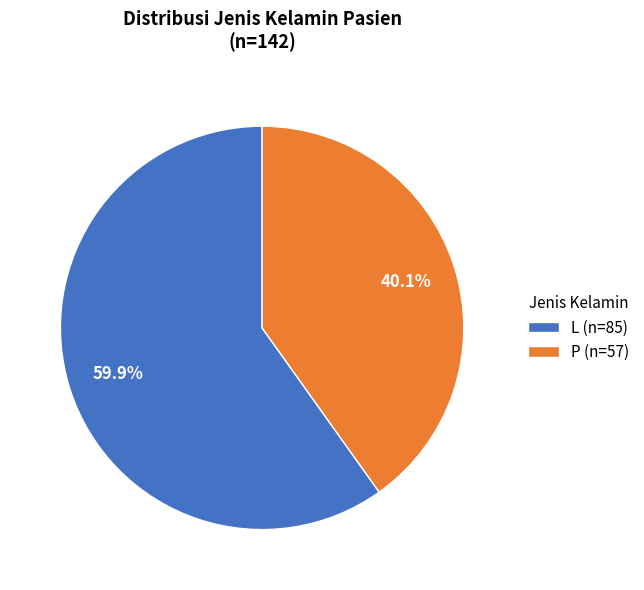

Which slice is the largest?

L